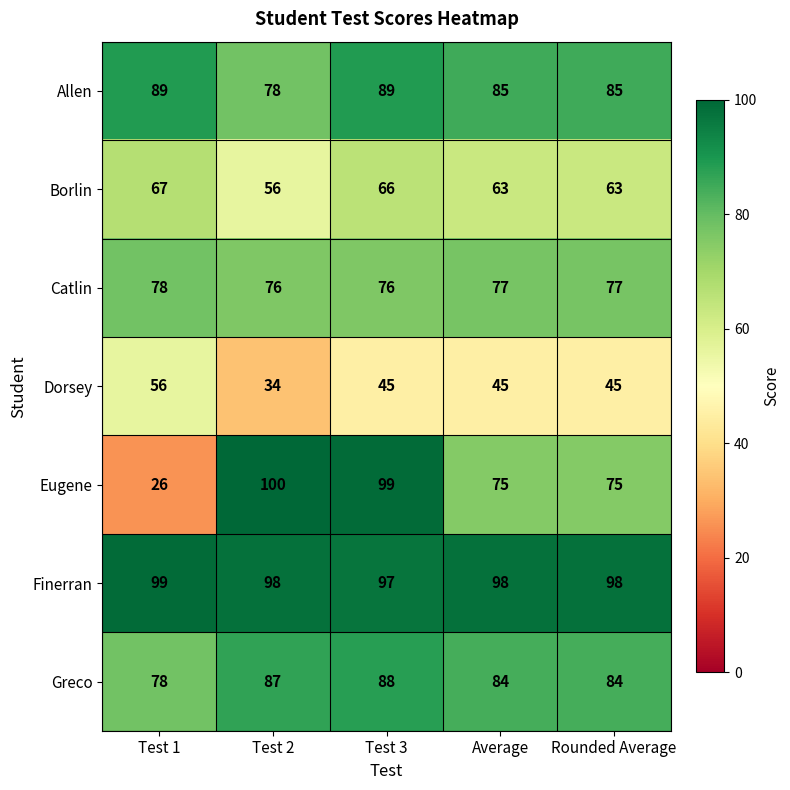

Is it true that Catlin equals 78 at Test 1?

True